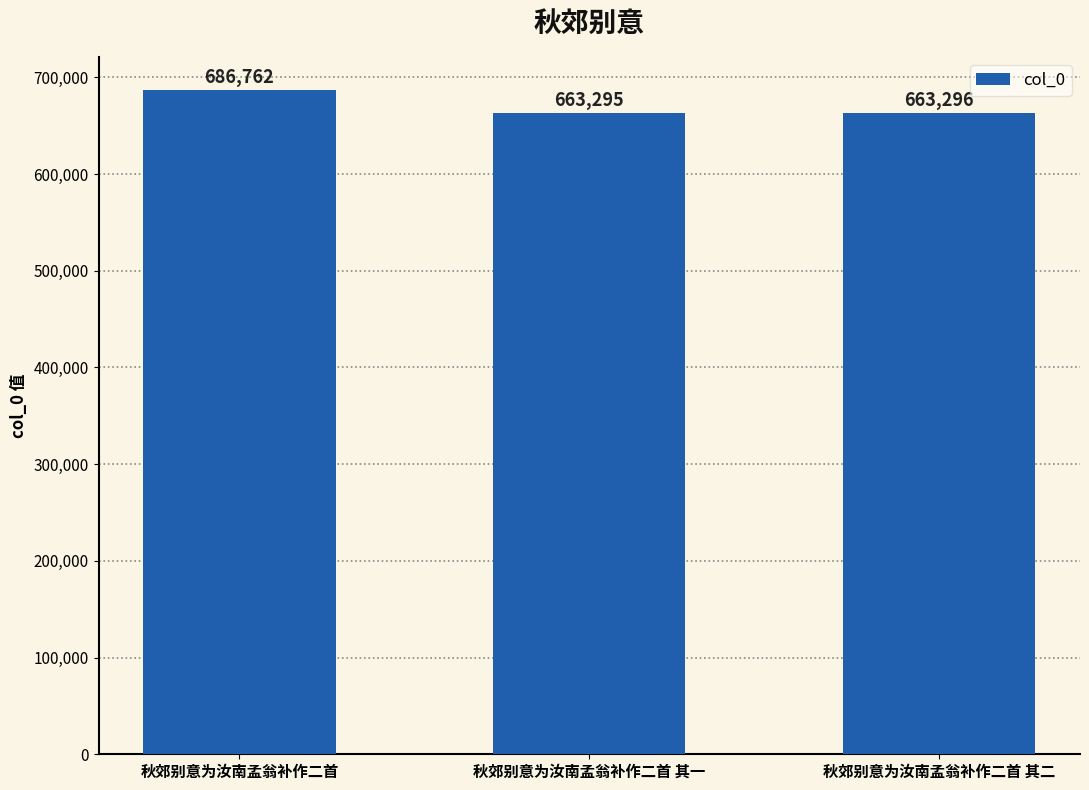

Approximately how many times larger is the value at 秋郊别意为汝南孟翁补作二首 其一 compared to 秋郊别意为汝南孟翁补作二首 其二?

1.0